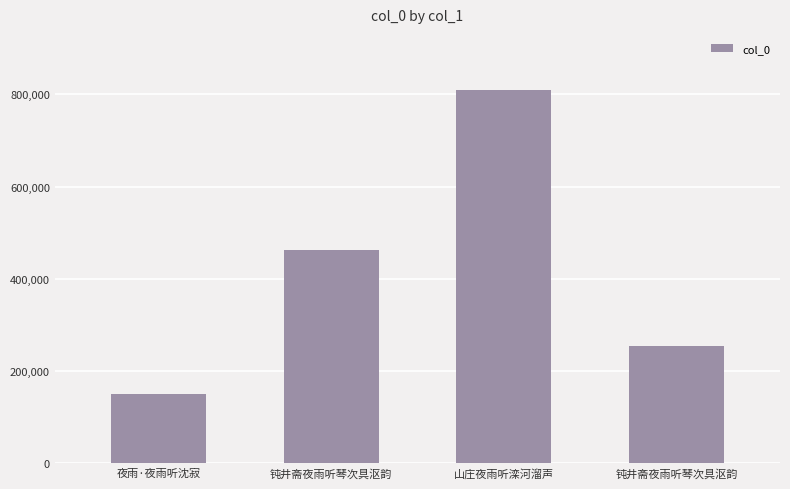

What is the label of the 4th bar from the left?

钝井斋夜雨听琴次具沤韵